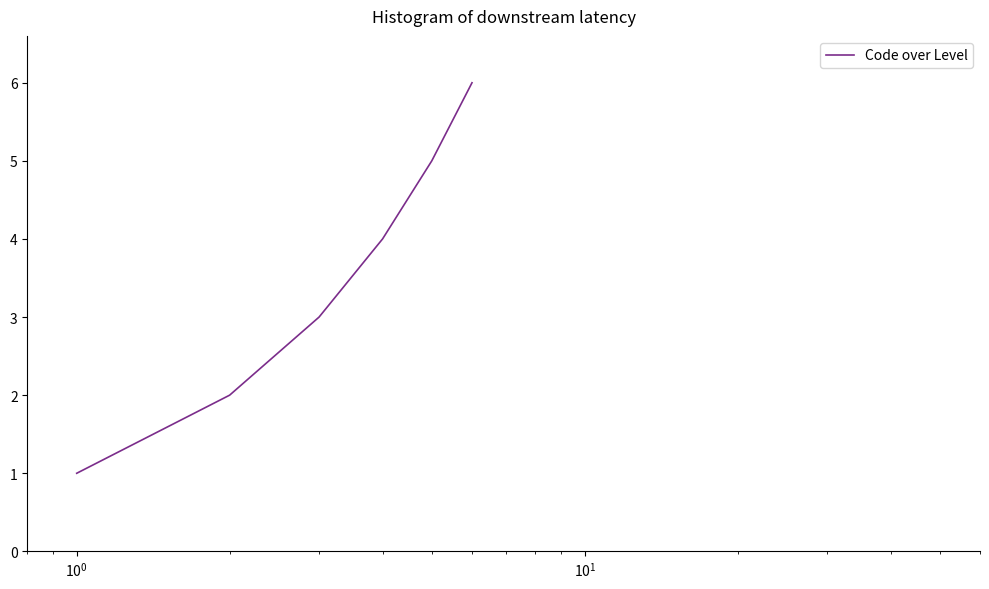

True or false: the data has more than 0 interior local peaks.

False